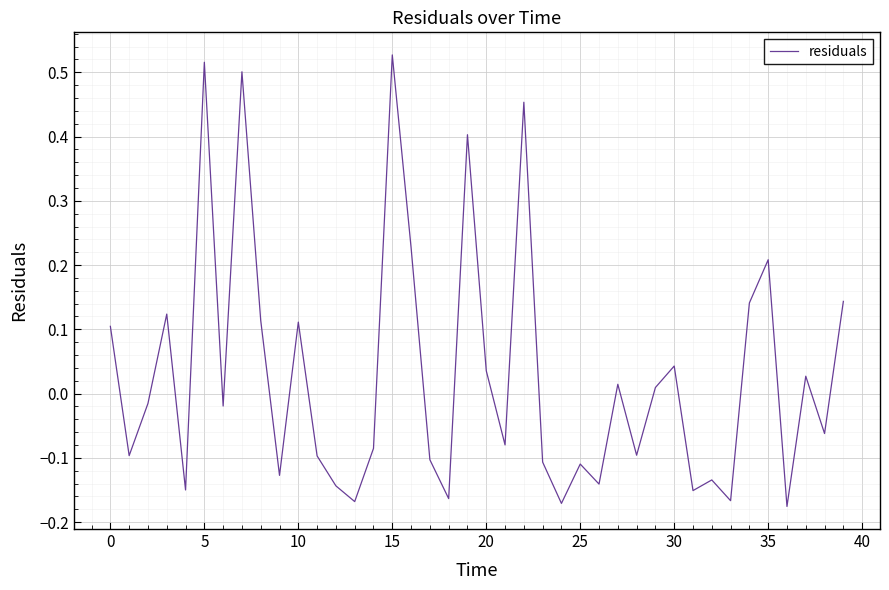

What is the difference between the maximum and minimum values?

0.7